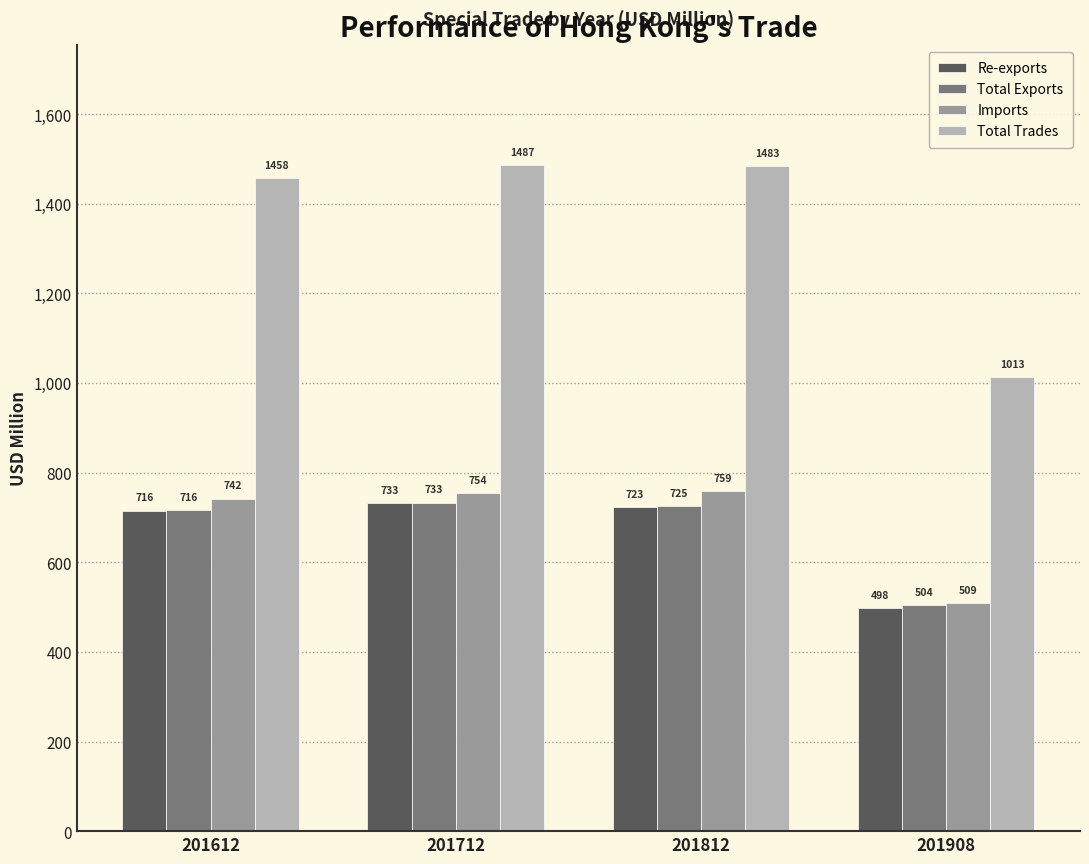

Which category has the lowest value in the Re-exports series?

201908